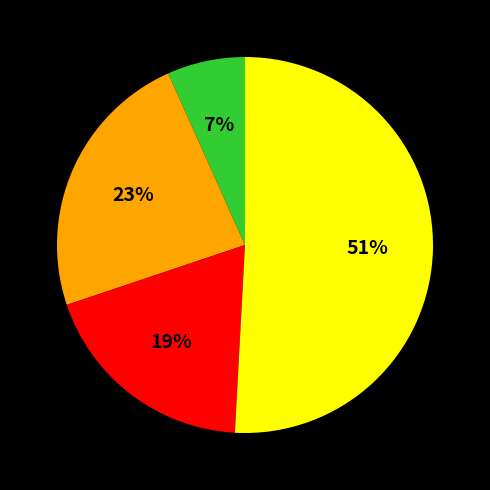

Is there any slice that represents more than half of the pie?

Yes